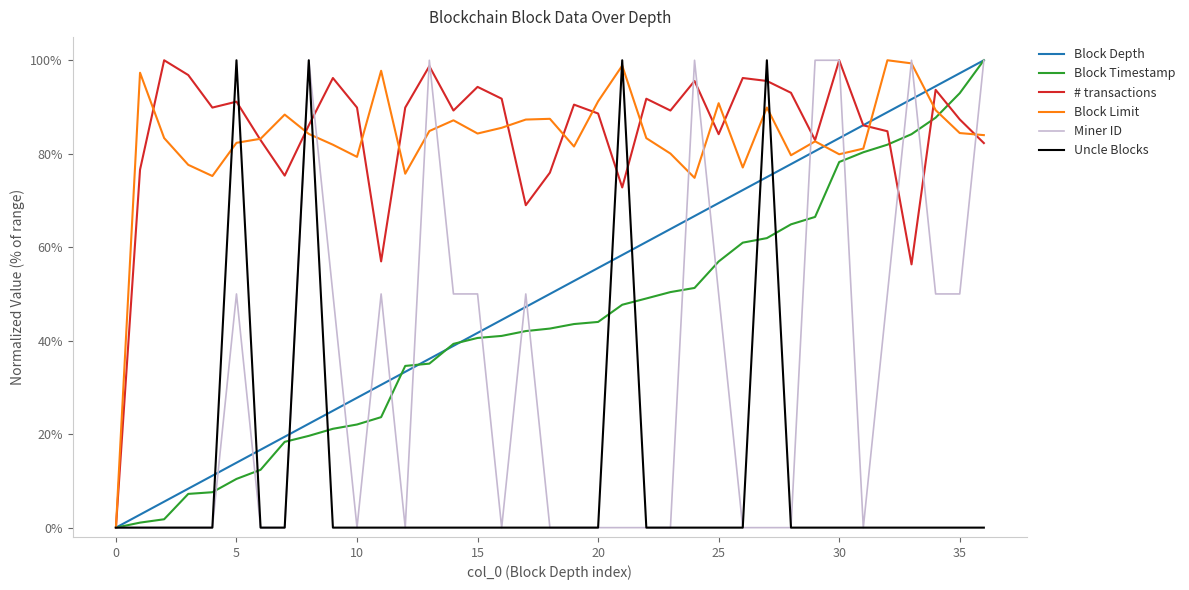

What is the label of the 36th point from the left?

35